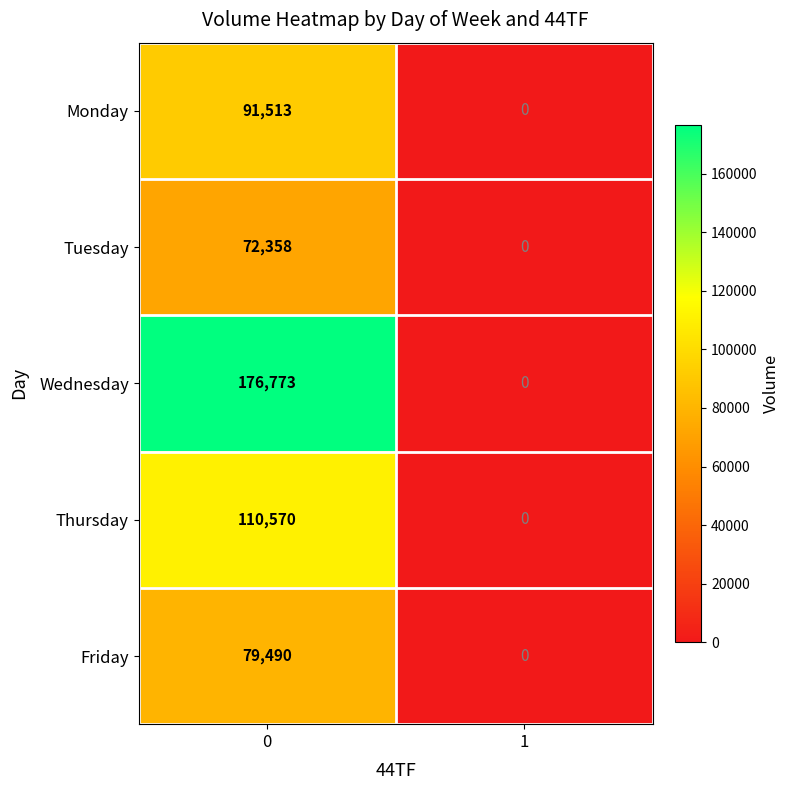

Reading left to right, extract all data points from this chart.

Monday: 0=91513	1=0
Tuesday: 0=72358	1=0
Wednesday: 0=176773	1=0
Thursday: 0=110570	1=0
Friday: 0=79490	1=0